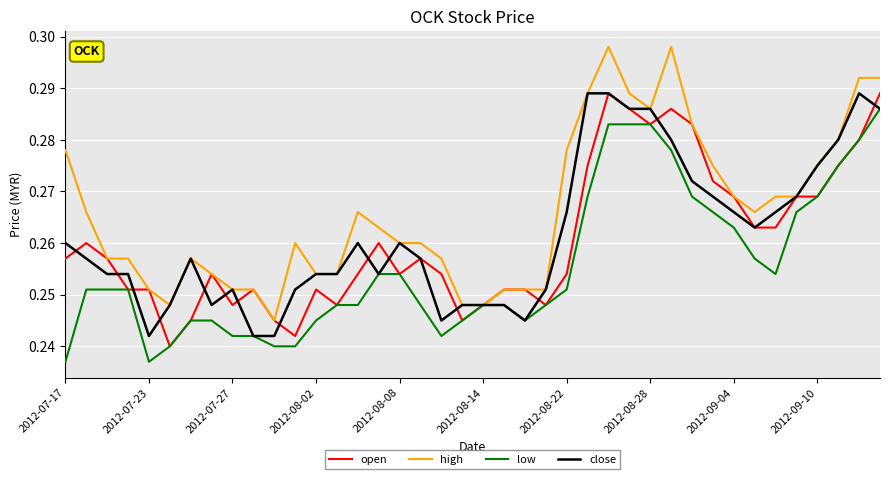

Which series has the largest total across all categories?

high